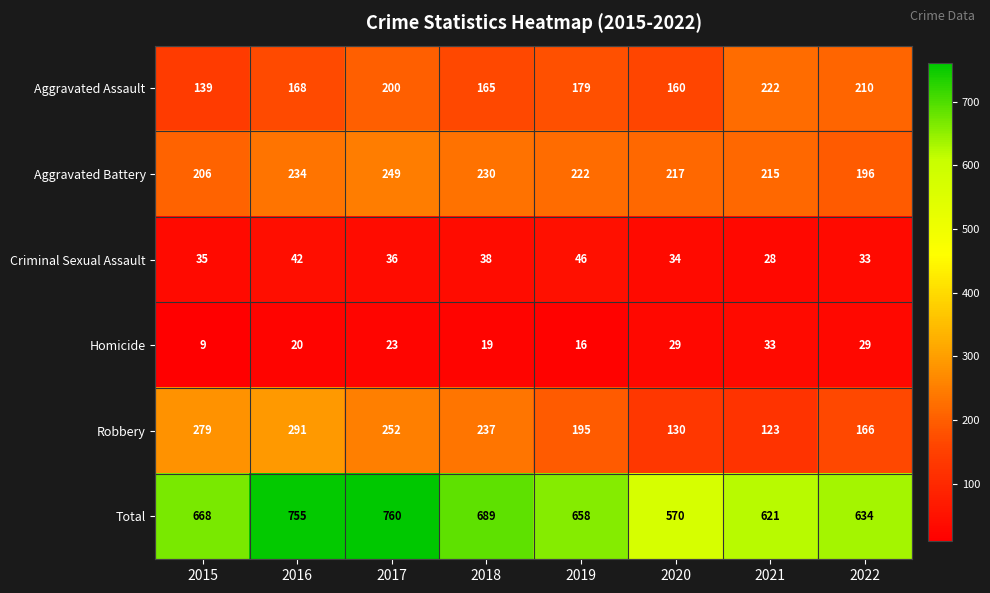

At which label does Robbery first exceed 237?

2015